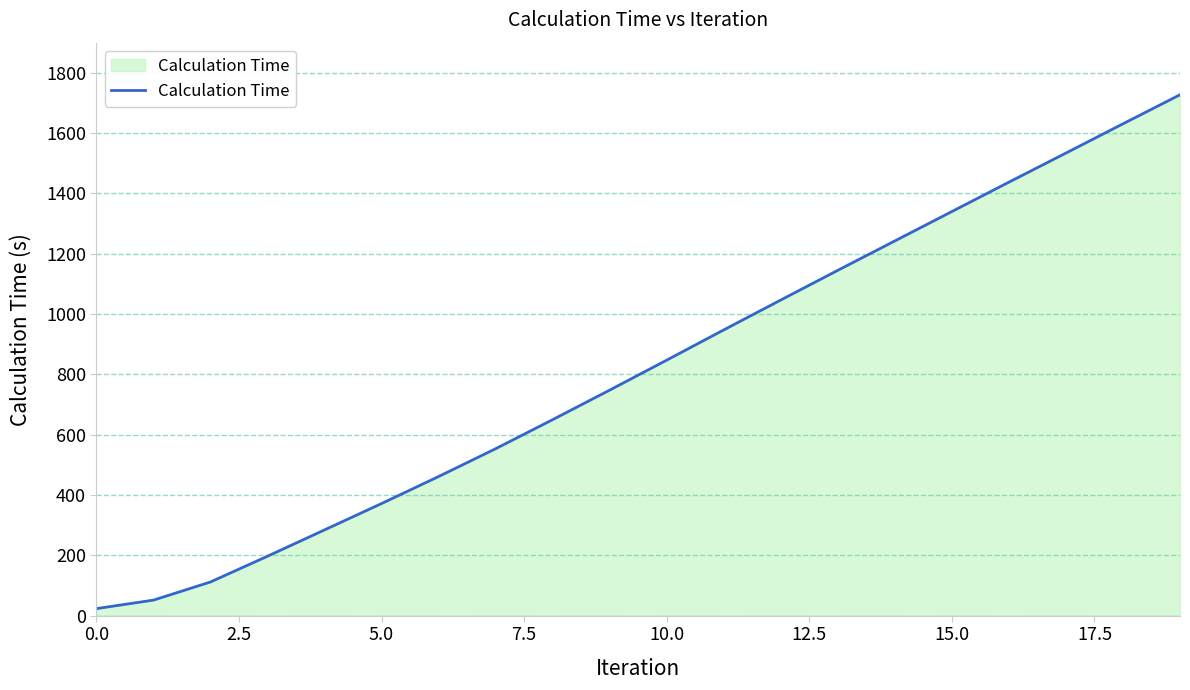

What is the sum of all values?

16349.8